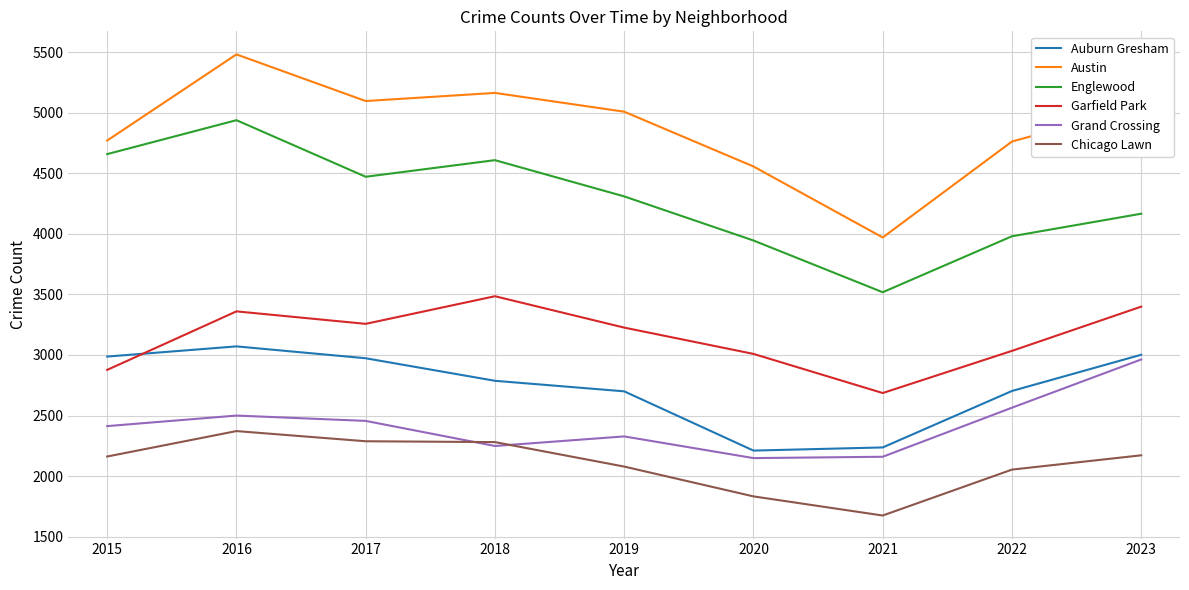

How many series are shown in this chart?

6